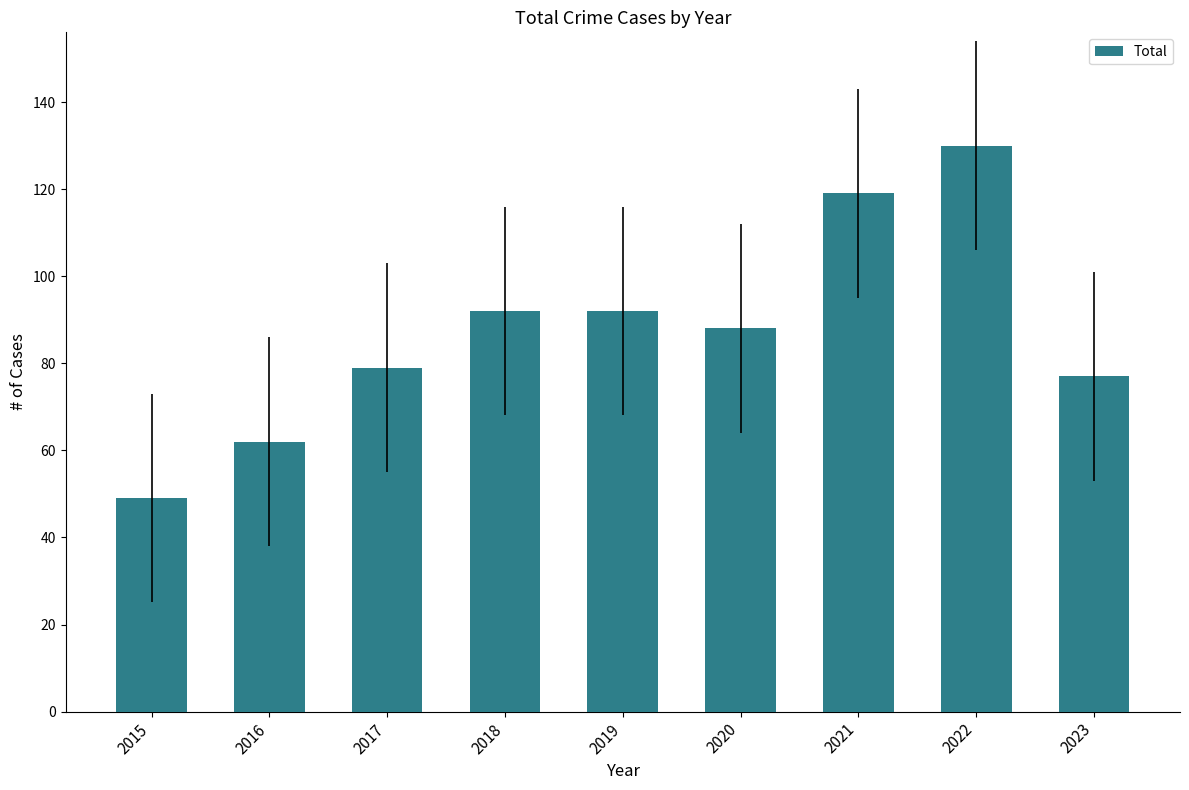

Between 2022 and 2021, which is larger?

2022